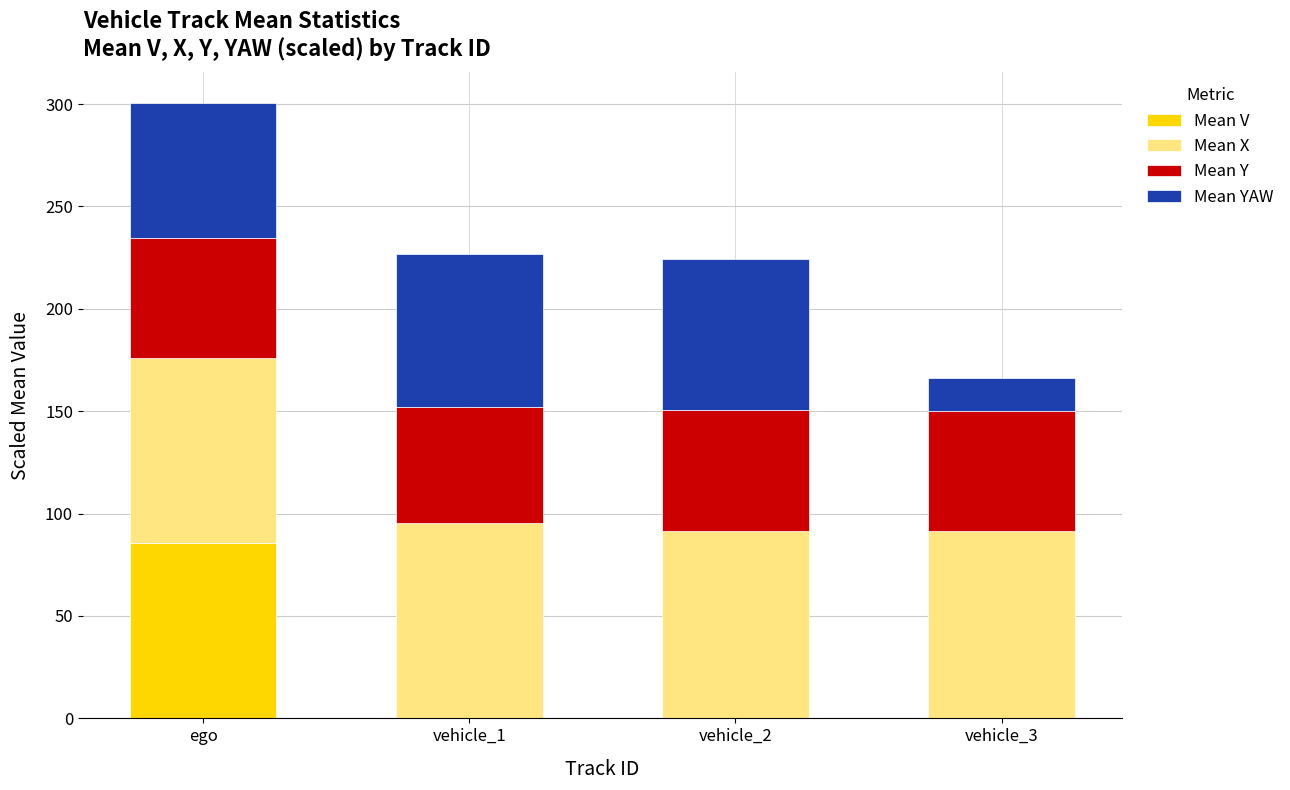

What is the average value of the Mean V series?

21.4